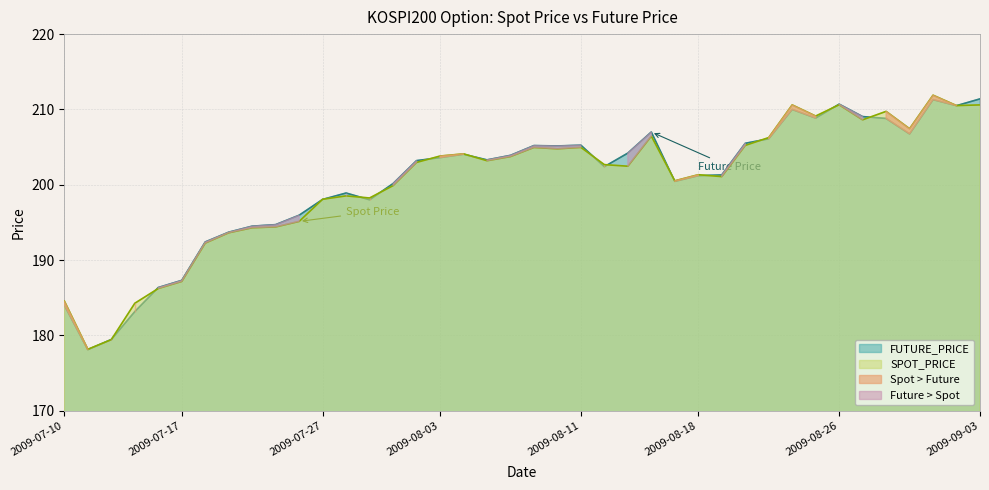

What is the sum of the SPOT_PRICE values at 2009-08-21 and 2009-08-31?

413.7